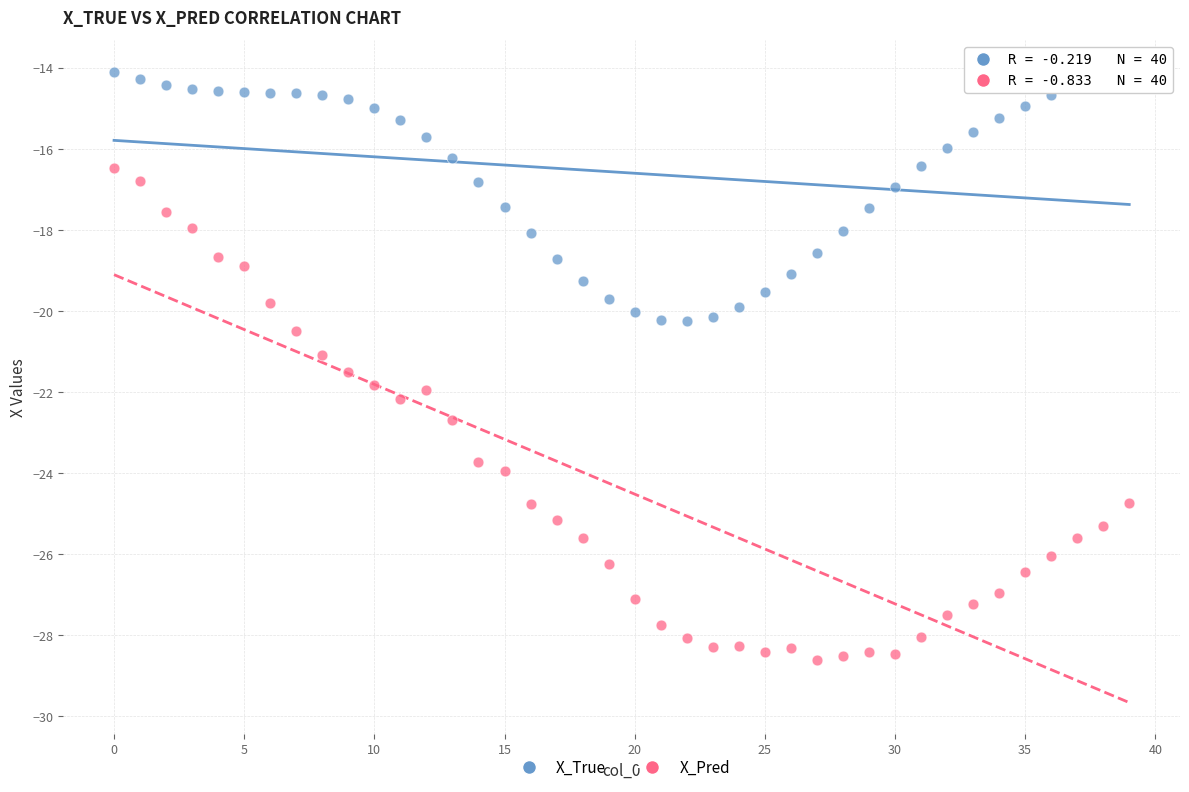

Across all data points, what is the range of Y values (max minus min)?

14.5